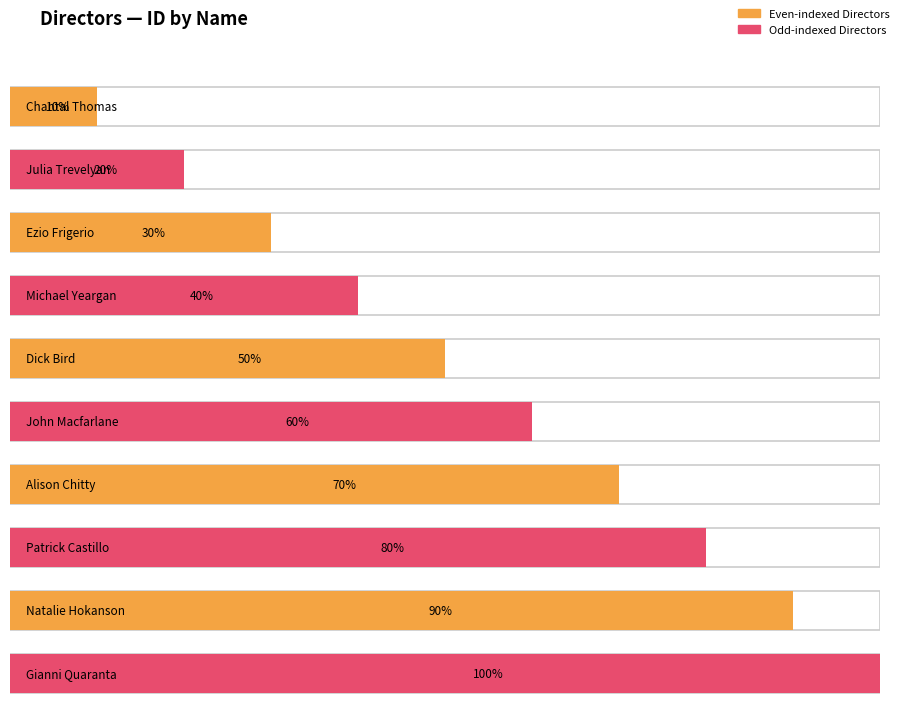

Where does the data first go above 6?

alison chitty